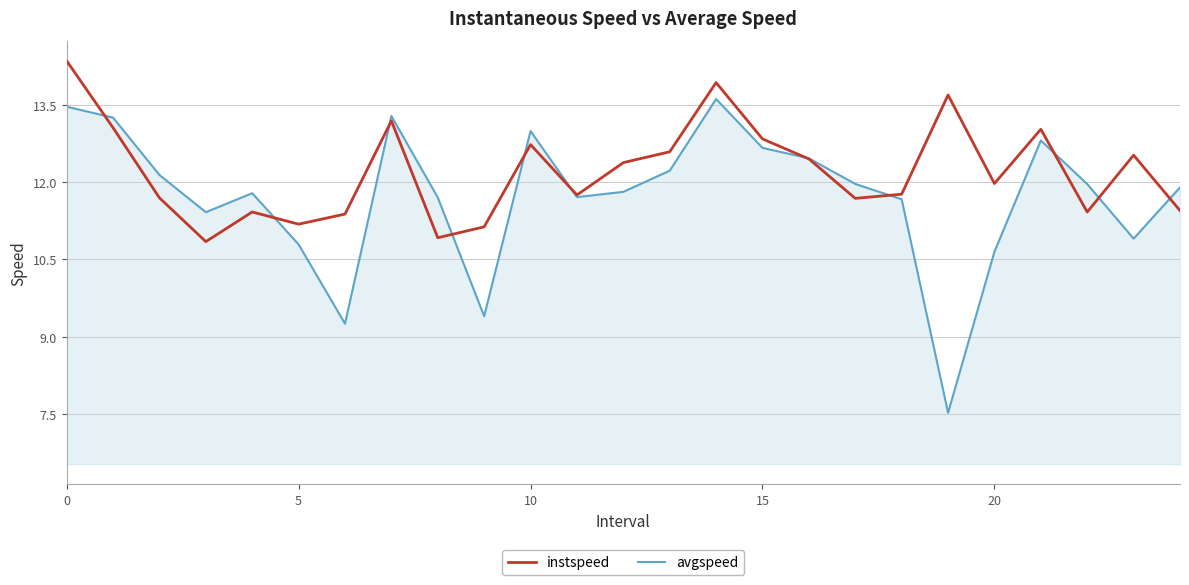

How many values in the avgspeed series are below 11?

6